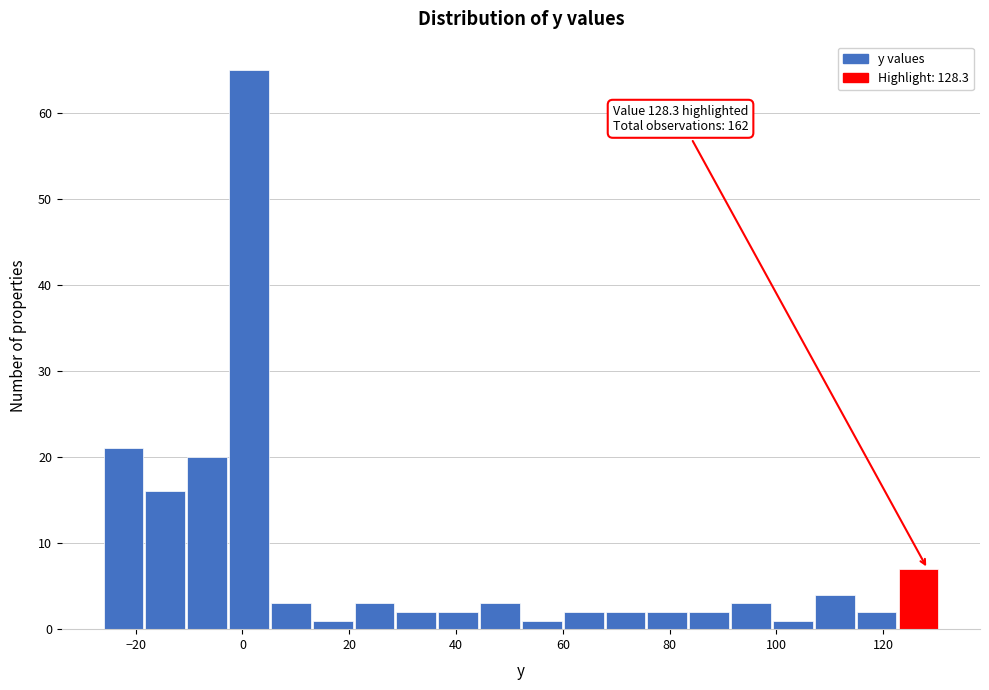

Around what value on the x-axis is the tallest bar? Give the approximate position of its centre, as read against the axis.

2